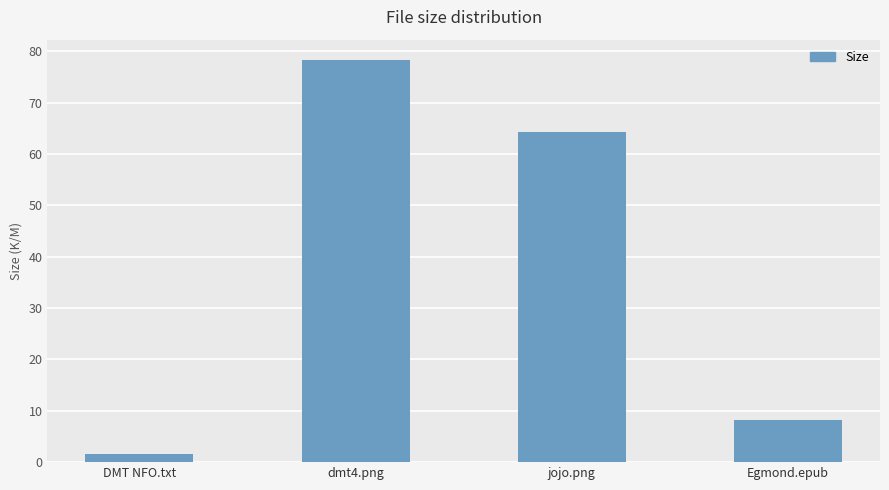

What is the maximum value shown in the chart?

78.3